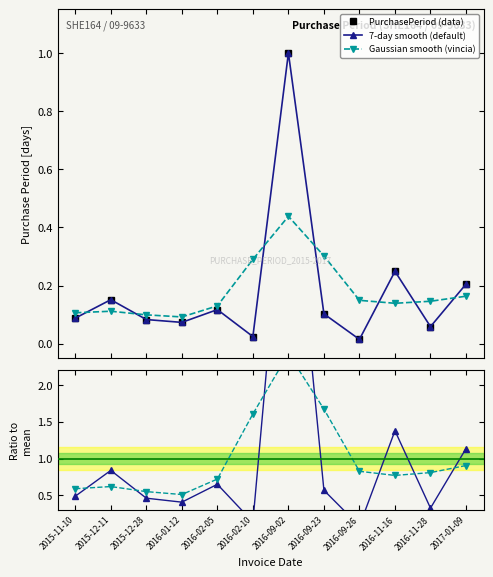

Between 2015-12-28 and 2017-01-09, which series saw the biggest shift?

7-day smooth (default)